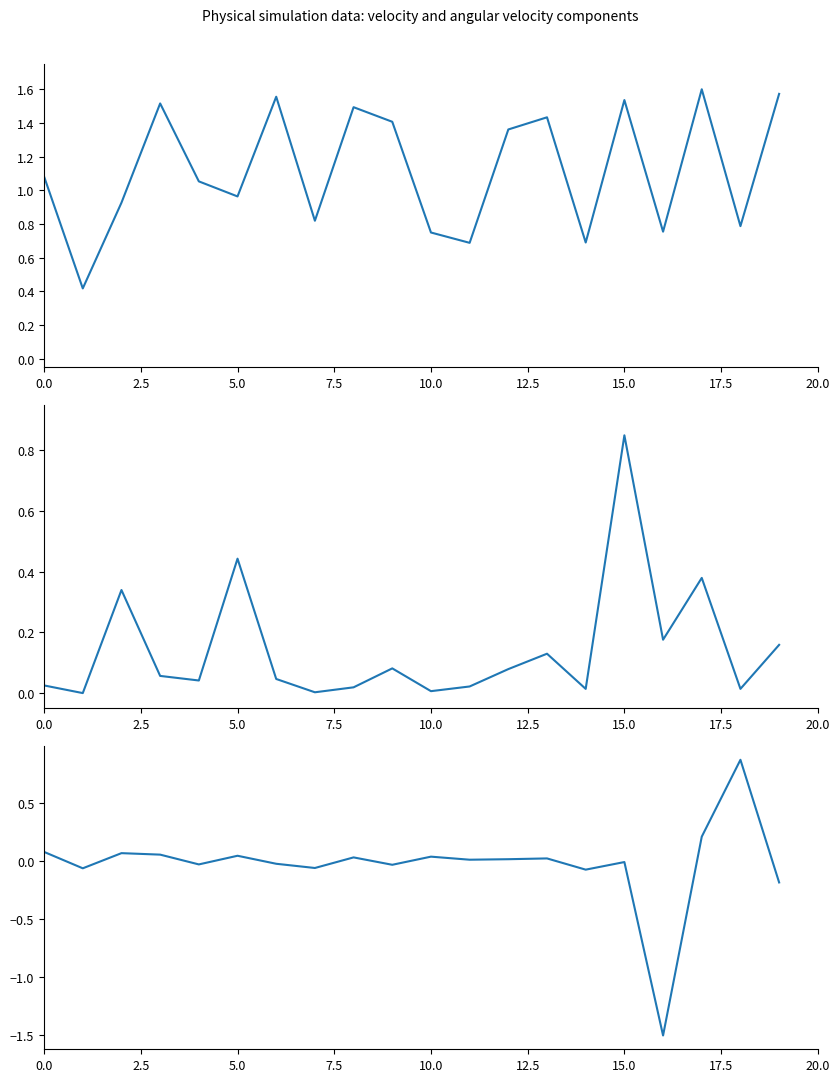

Rank the series by their average value, from highest to lowest.

v:0 (scaled), omega:0 (abs scaled), omega:1 (clipped)